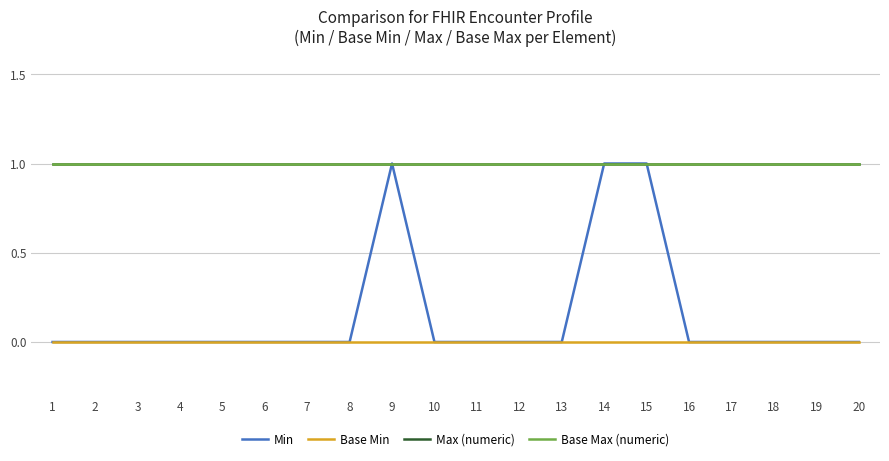

Does the chart have visible grid lines?

Yes